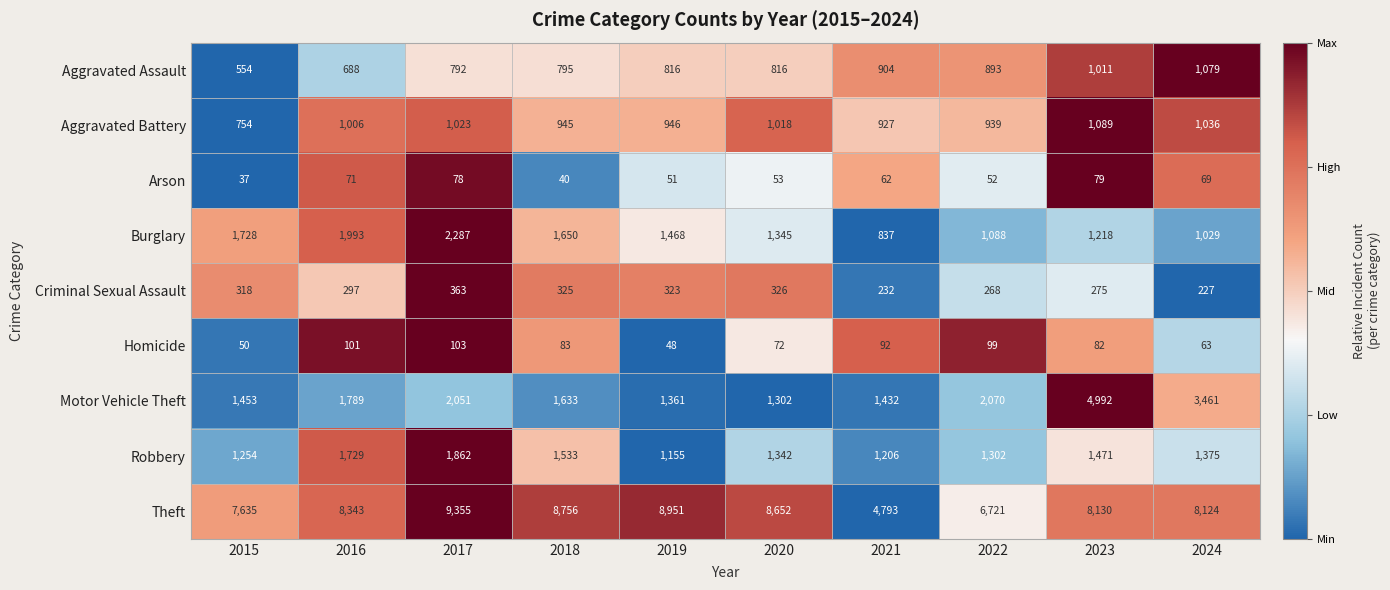

What is the total value across all series at 2015?

13783